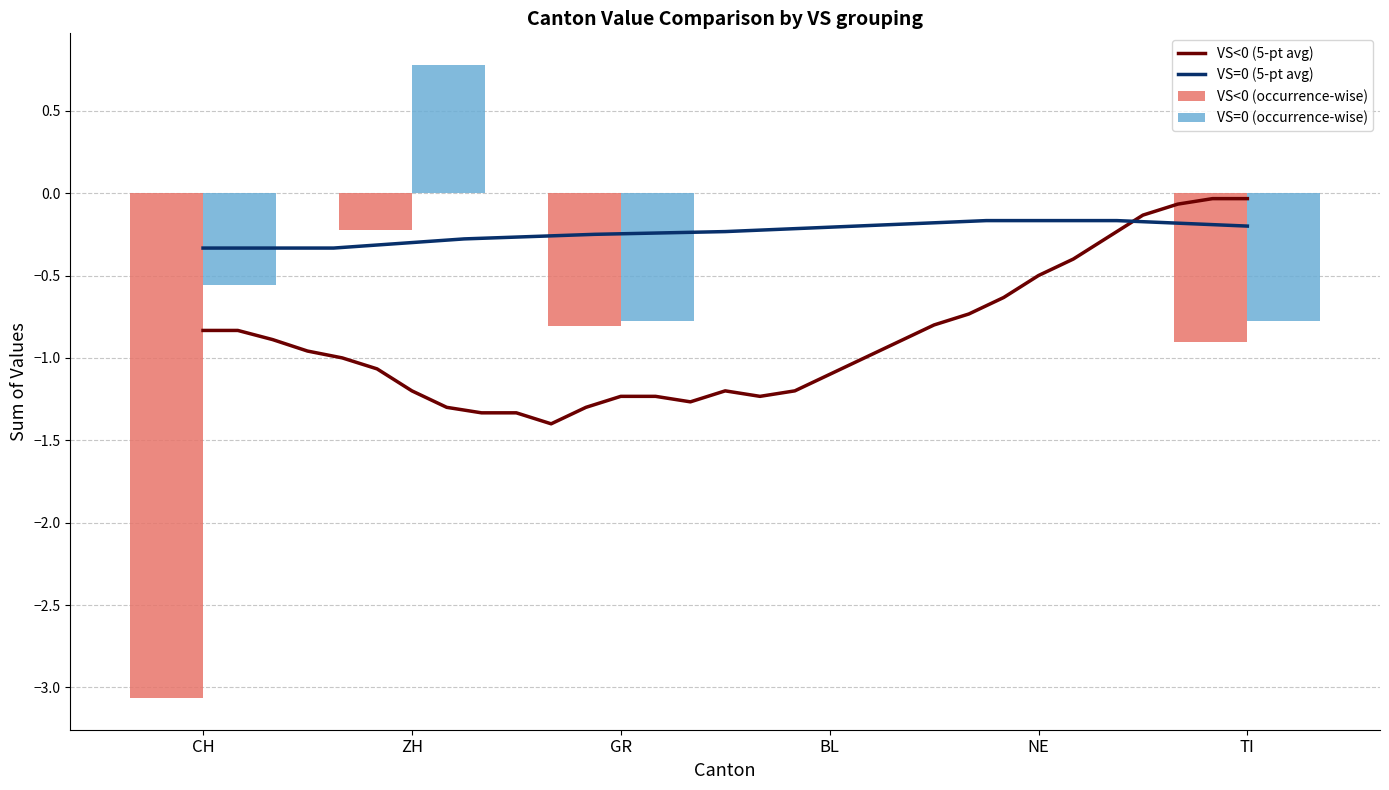

The VS<0 (5-pt avg) series shows -0.7 at NE. True or false?

False